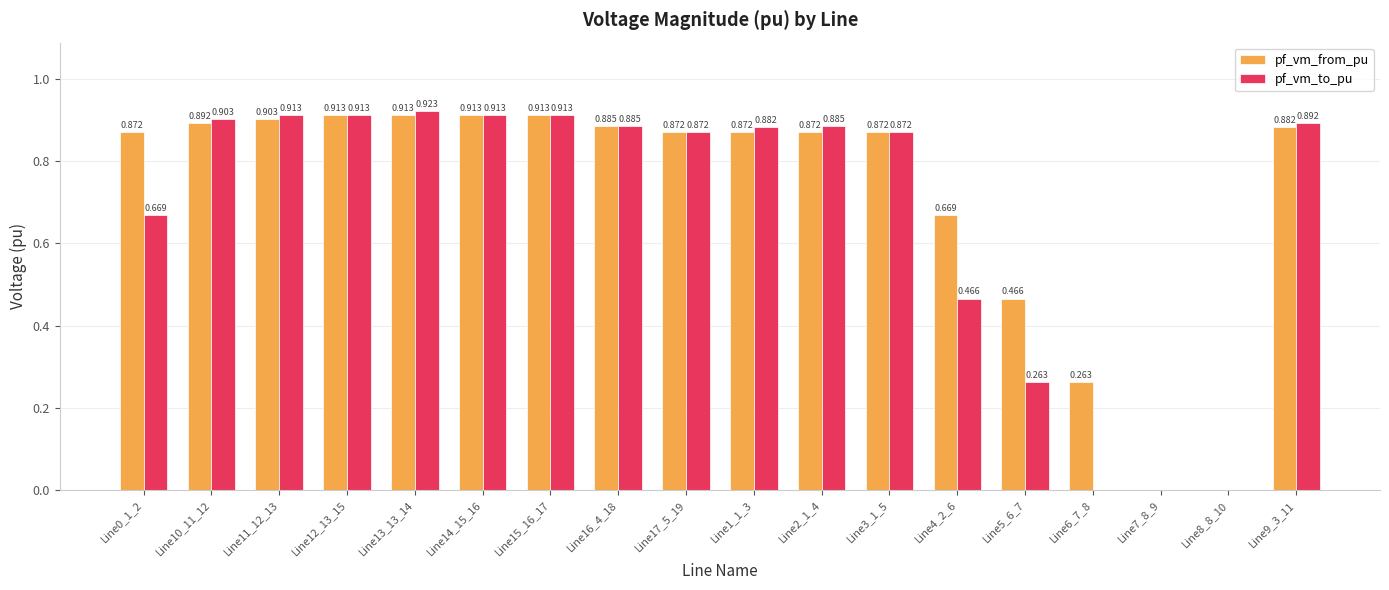

Is the value of pf_vm_from_pu at Line11_12_13 greater than the value of pf_vm_to_pu at Line11_12_13?

No